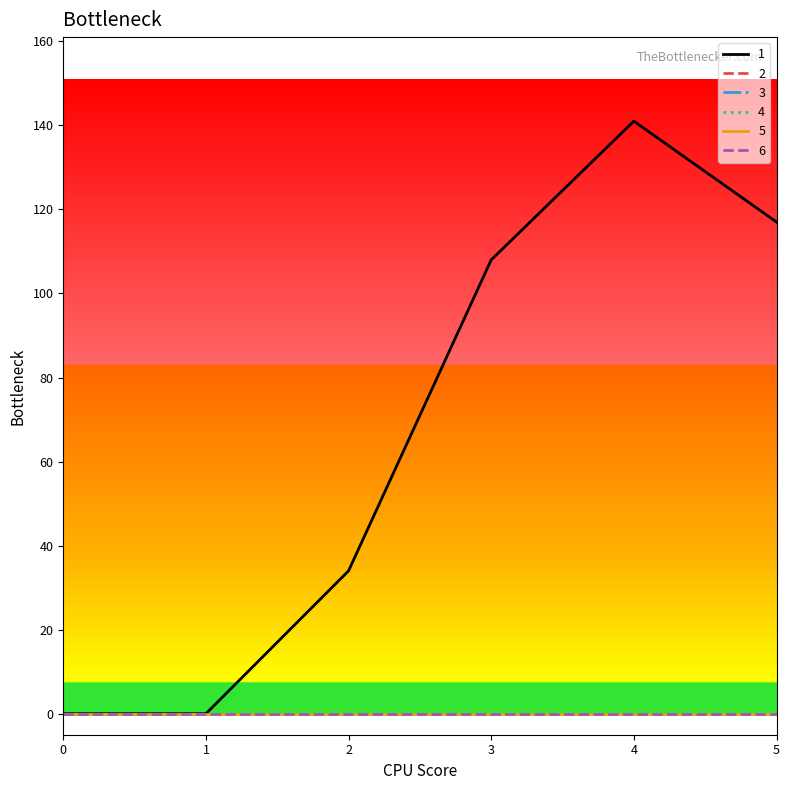

Does the chart have visible grid lines?

No